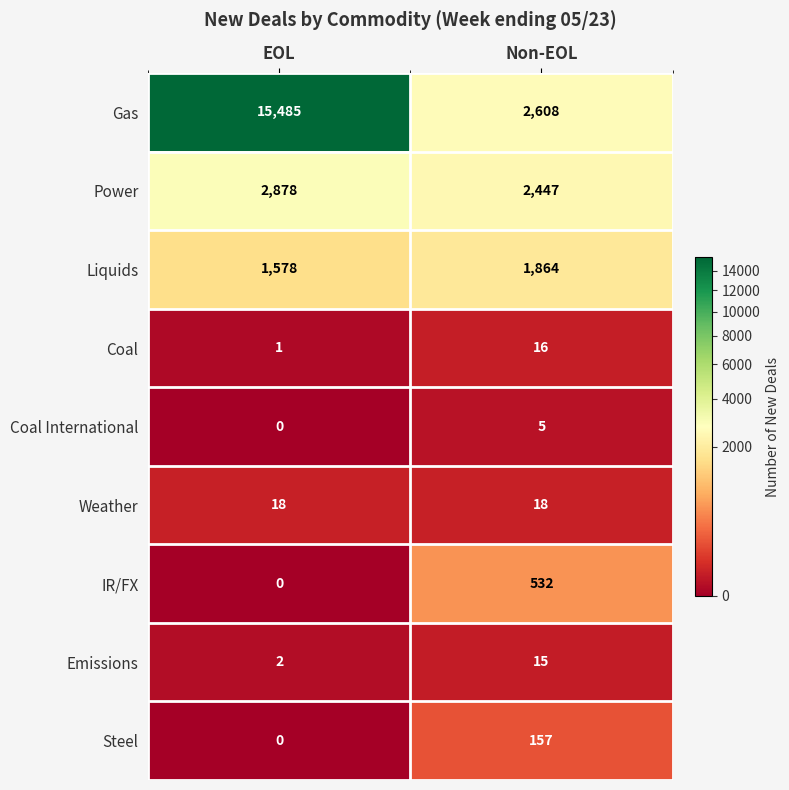

At which category does the chart reach its peak across all series?

EOL